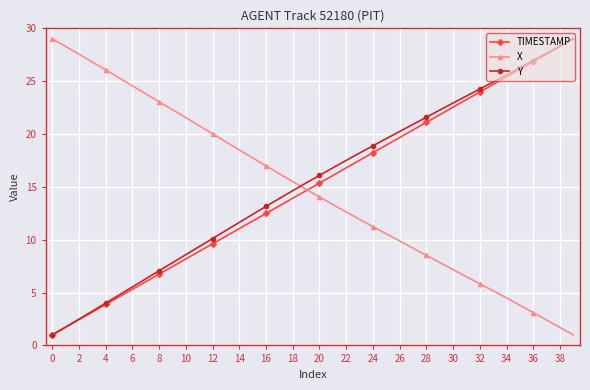

Which series ends up on top after the final intersection of X and Y?

Y